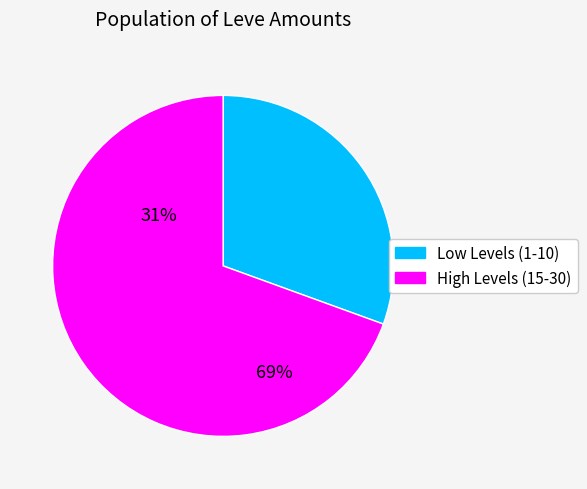

Is there a majority slice in this chart?

Yes